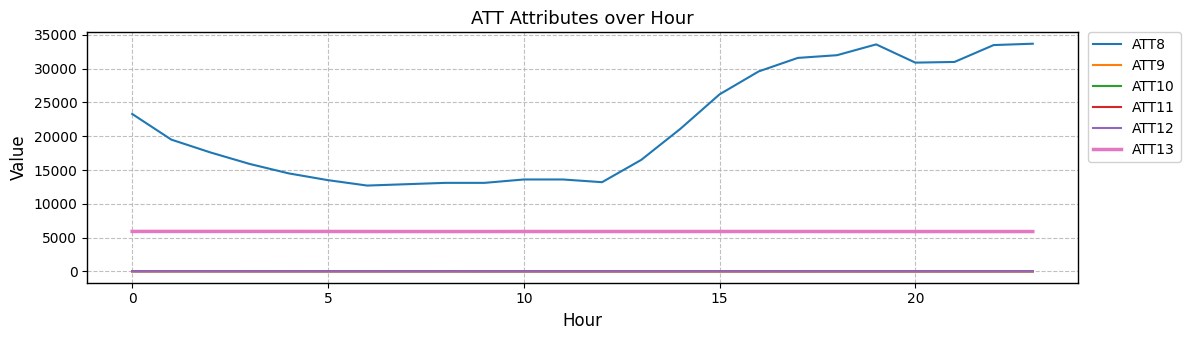

What is the difference between the maximum and minimum values in the ATT10 series?

8.7